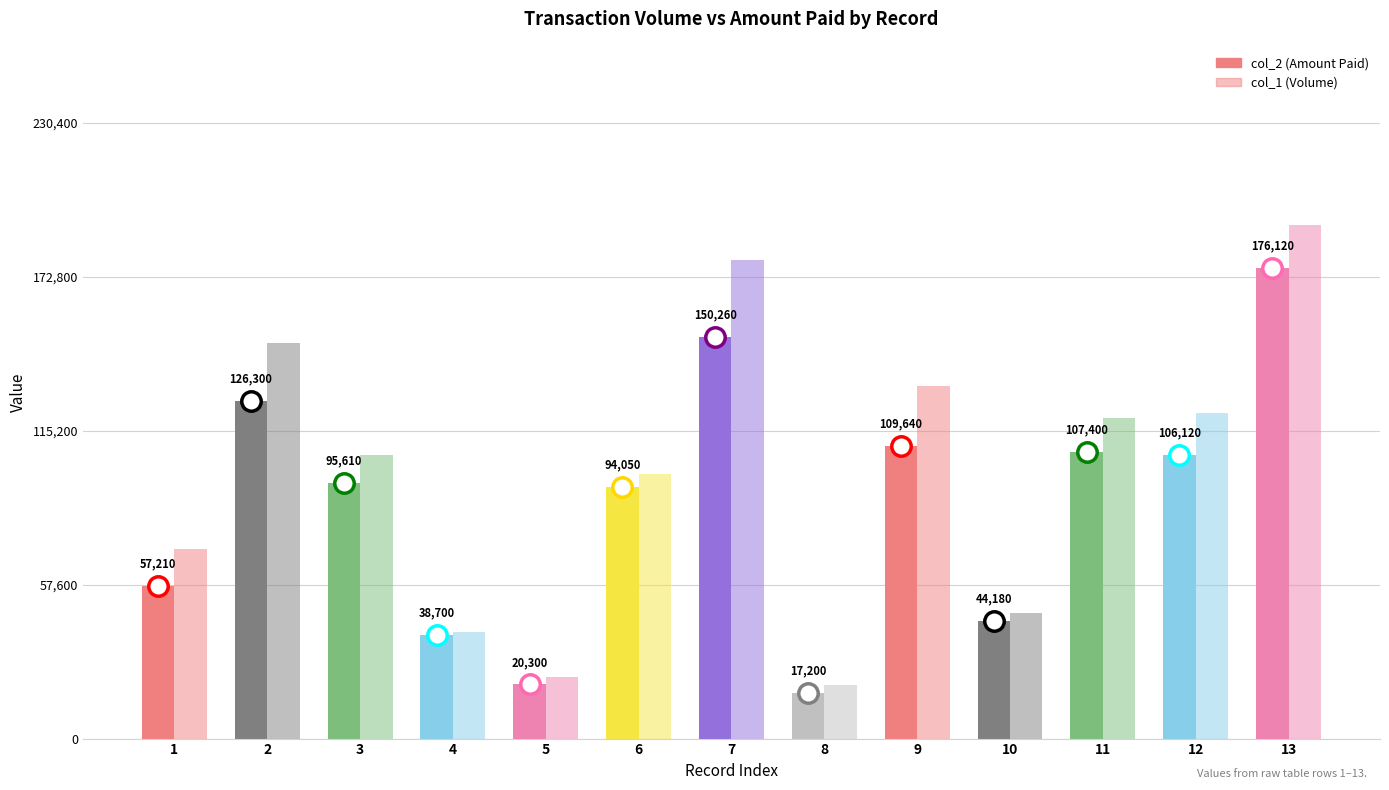

Reading left to right, extract all data points from this chart.

col_2 (Amount Paid): 1=57210	2=126300	3=95610	4=38700	5=20300	6=94050	7=150260	8=17200	9=109640	10=44180	11=107400	12=106120	13=176120
col_1 (Volume): 1=71000	2=148000	3=106000	4=40000	5=23000	6=99000	7=179000	8=20000	9=132000	10=47000	11=120000	12=122000	13=192000